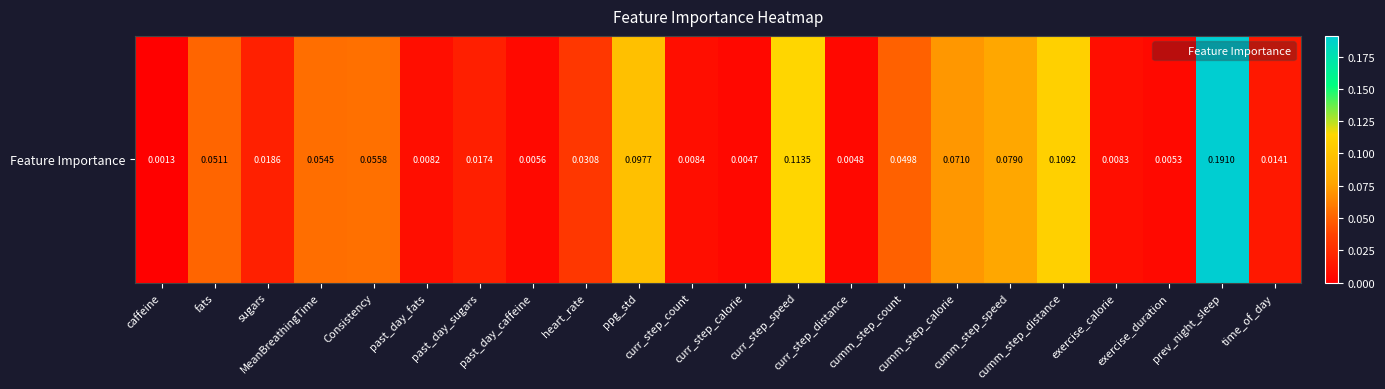

Between curr_step_distance and cumm_step_speed, which is larger?

cumm_step_speed